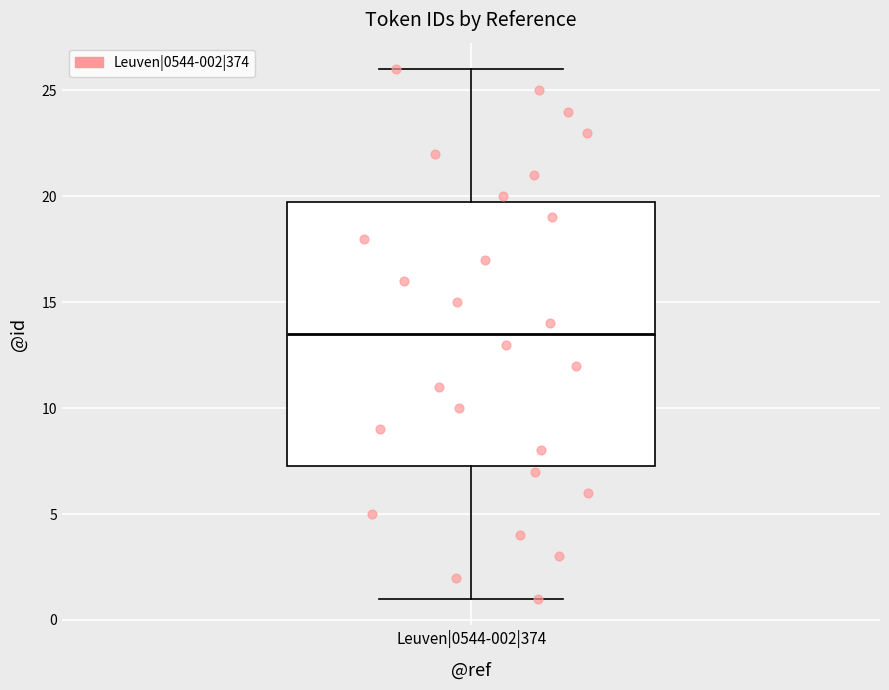

Read this box plot against the y-axis: the position of the median line, the range covered by the box, and the ends of both whiskers. The values are not printed on the chart, so give them approximately, as read against the axis.

median 13.5, box 7.5 to 20.0, whiskers 1.0 to 26.0